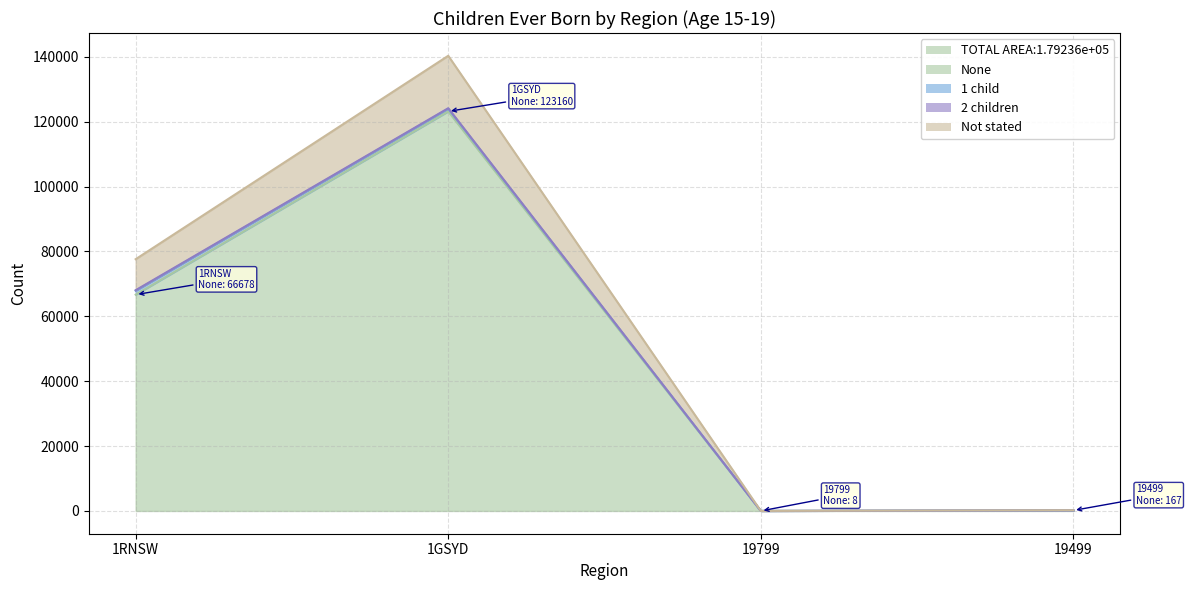

The Not stated series shows 52152 at 1GSYD. True or false?

False